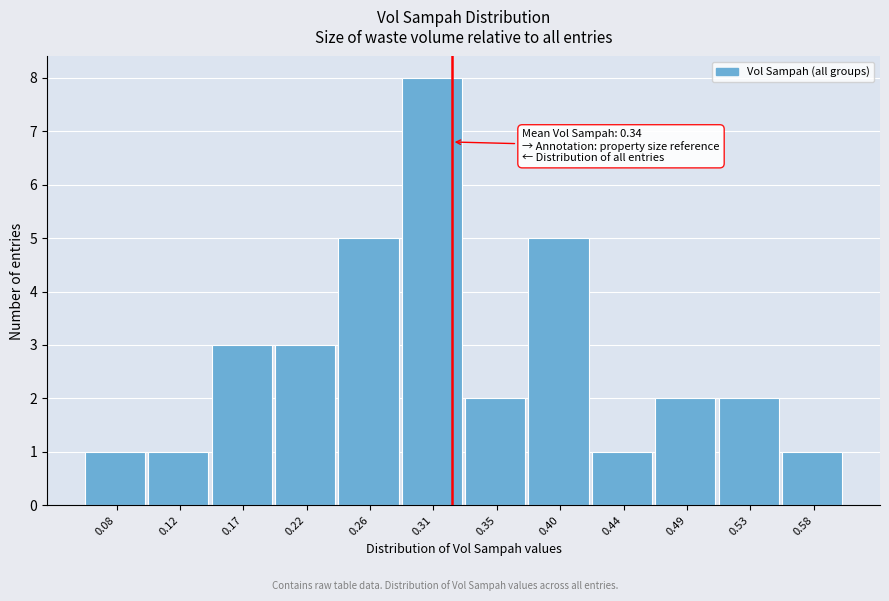

Reading left to right, what are all the values shown in this chart?

0.08=1	0.12=1	0.17=3	0.22=3	0.26=5	0.31=8	0.35=2	0.40=5	0.44=1	0.49=2	0.53=2	0.58=1